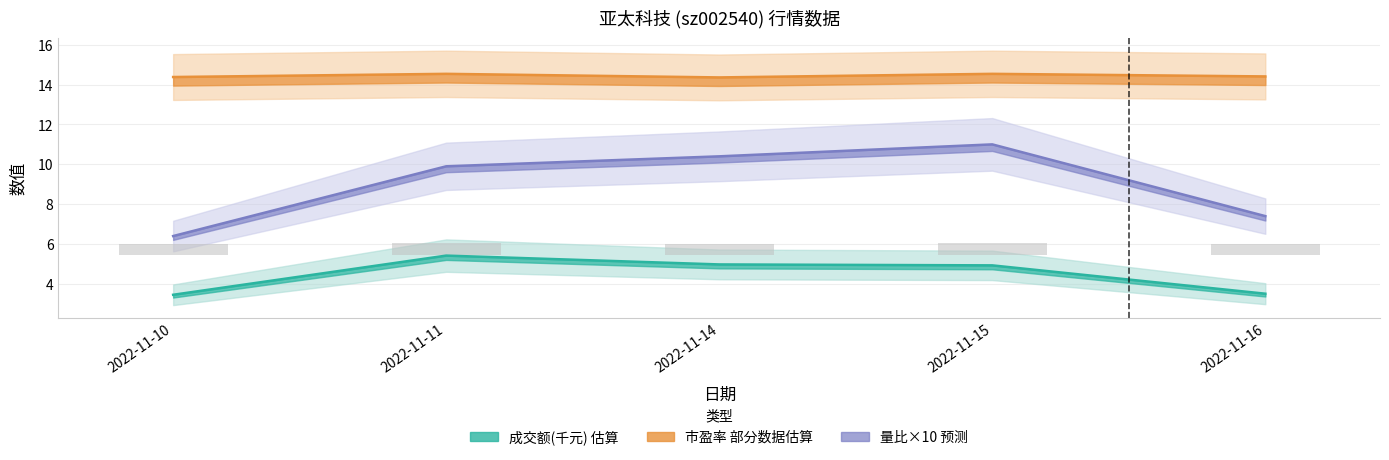

Which series changed the most between 2022-11-11 and 2022-11-15?

量比